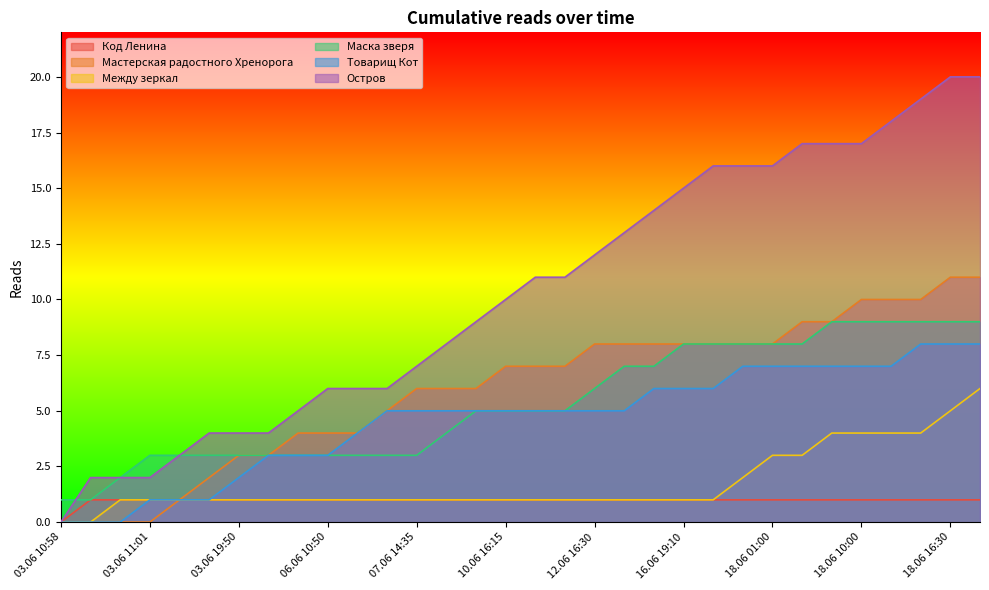

How many data points in Остров are above 11?

14